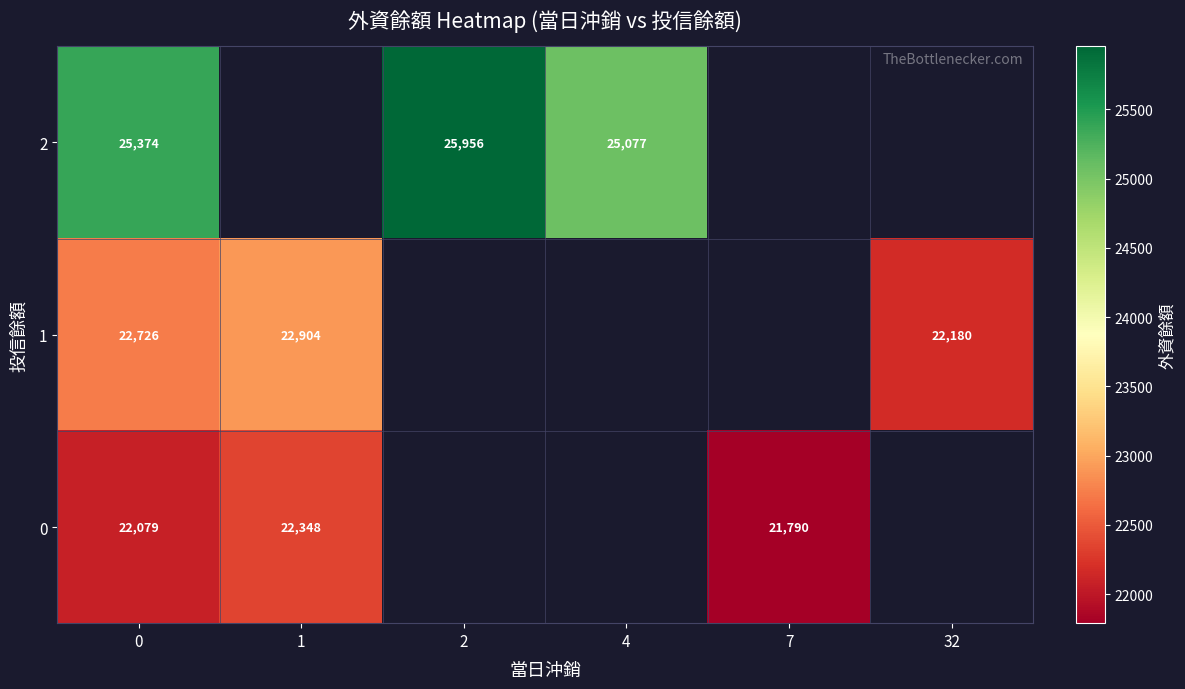

What is the maximum value shown in the chart?

25956.0